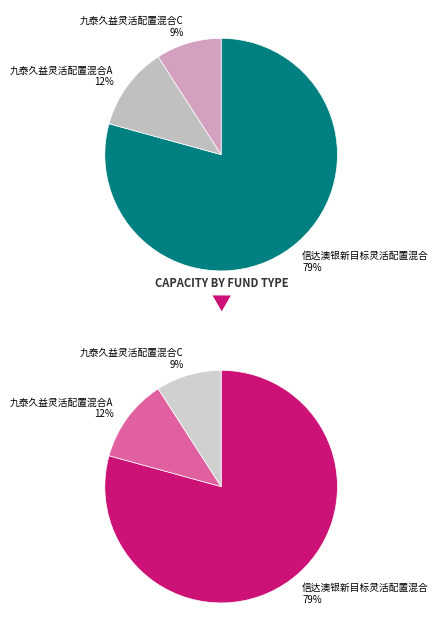

To the nearest percent, what is the difference between the largest and smallest slice percentages?

70%